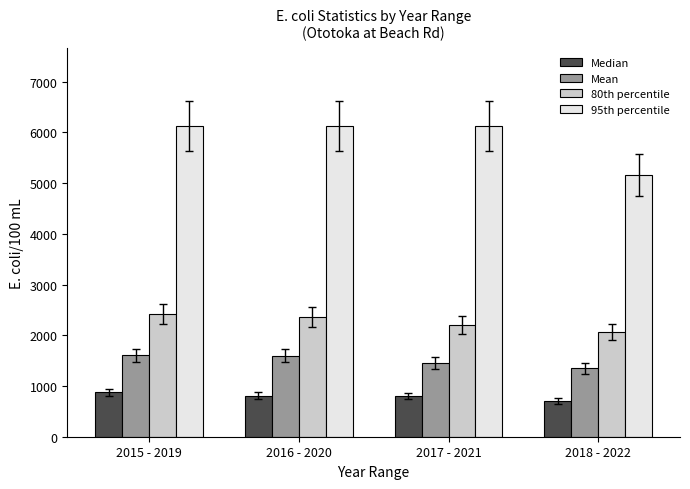

At how many categories does at least one series exceed 4128?

4